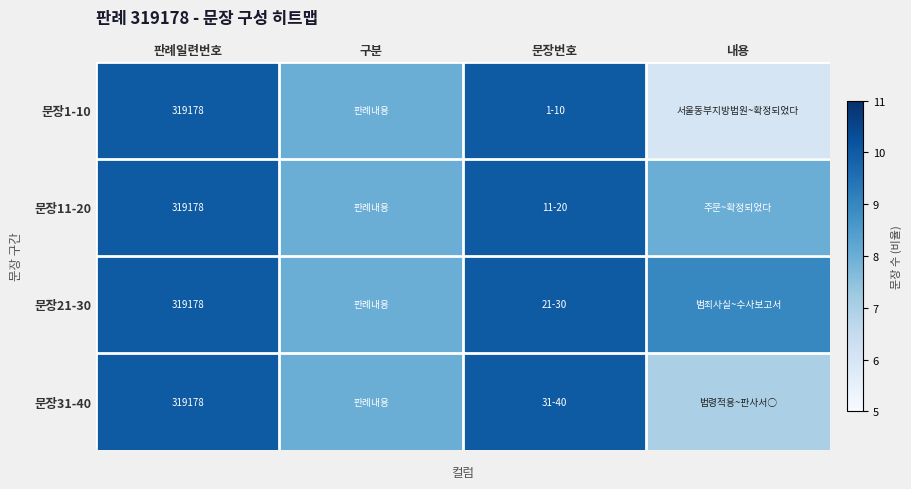

At which category does the chart reach its minimum across all series?

내용